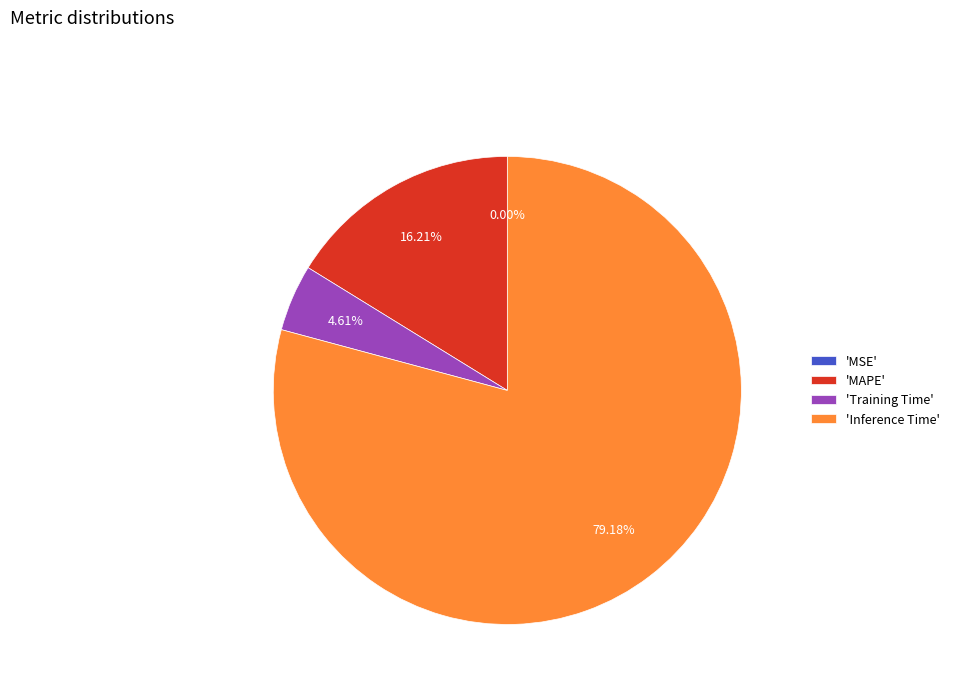

Which slice is the largest?

'Inference Time'